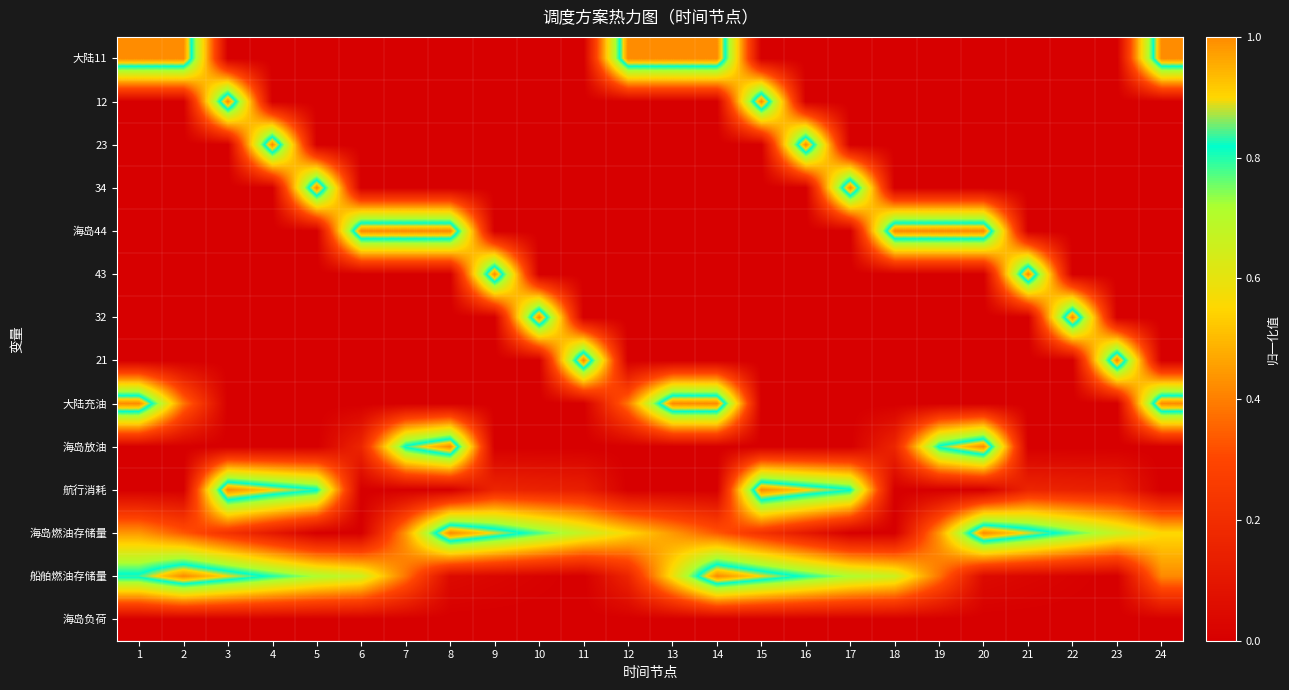

List the series in order of their peak value, lowest first.

海岛负荷, 大陆11, 12, 23, 34, 海岛44, 43, 32, 21, 大陆充油, 海岛放油, 航行消耗, 海岛燃油存储量, 船舶燃油存储量